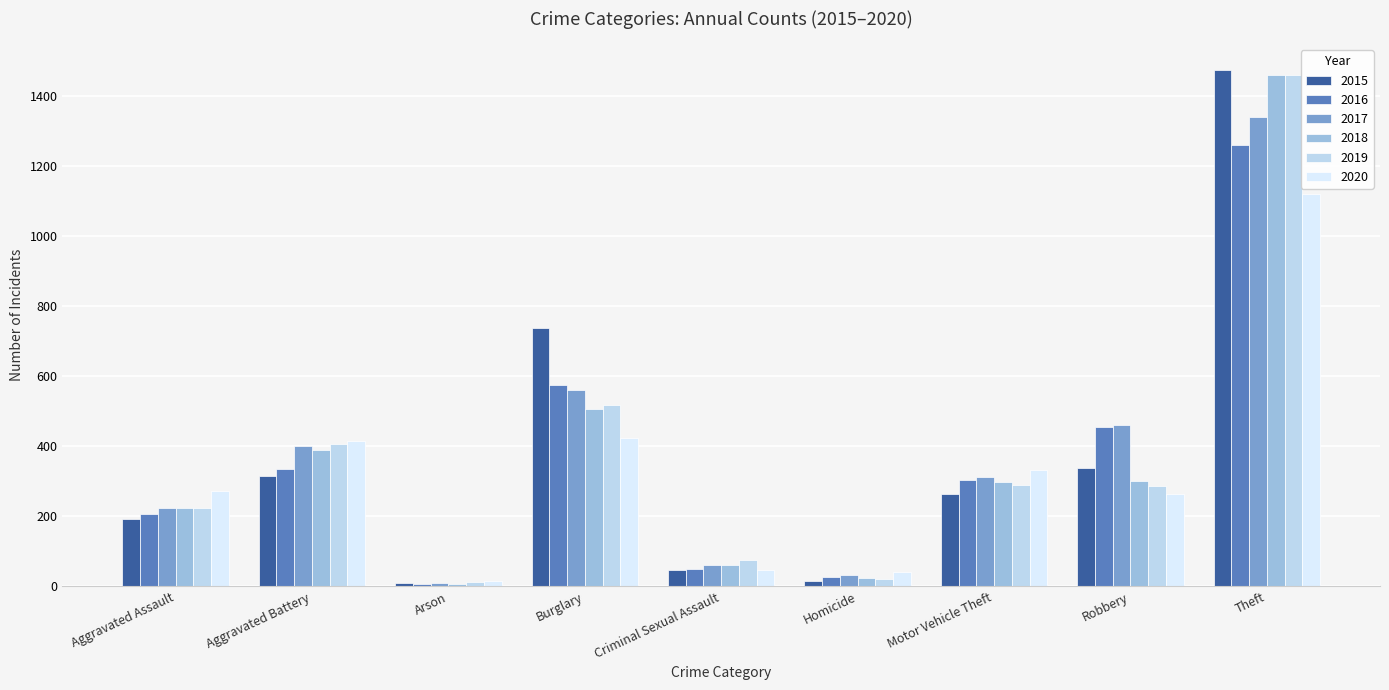

Count the number of categories in the chart.

9